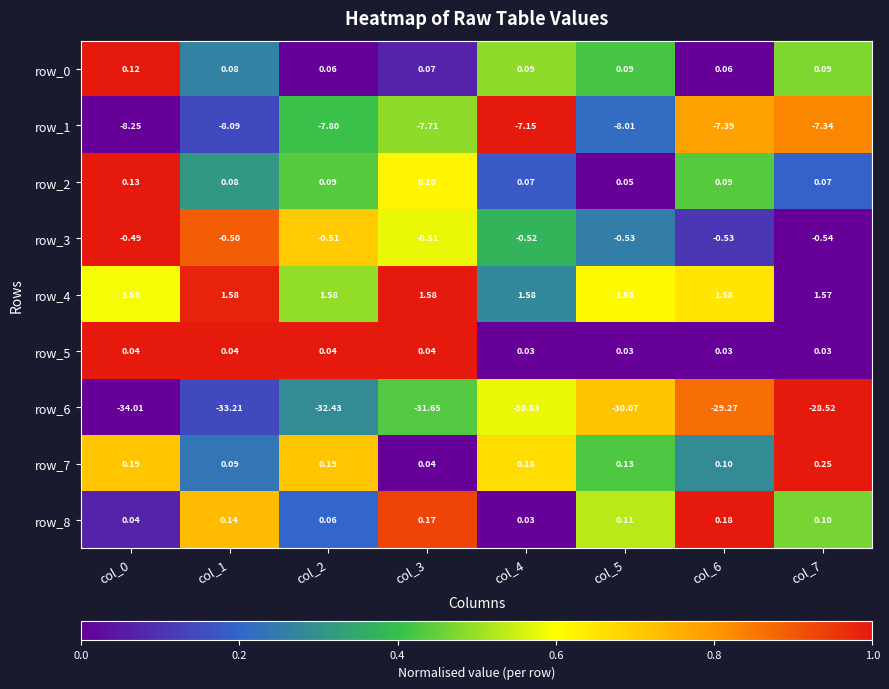

At how many categories does at least one series exceed 0?

8